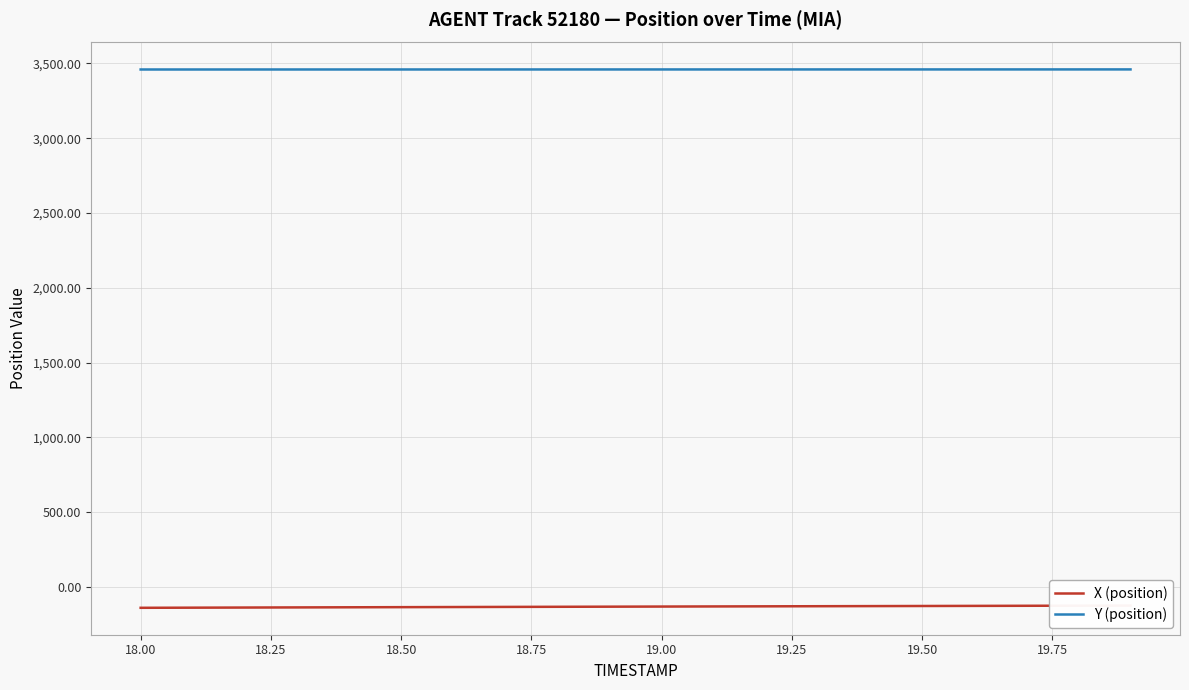

What is the difference between the maximum and minimum values in the X (position) series?

14.9